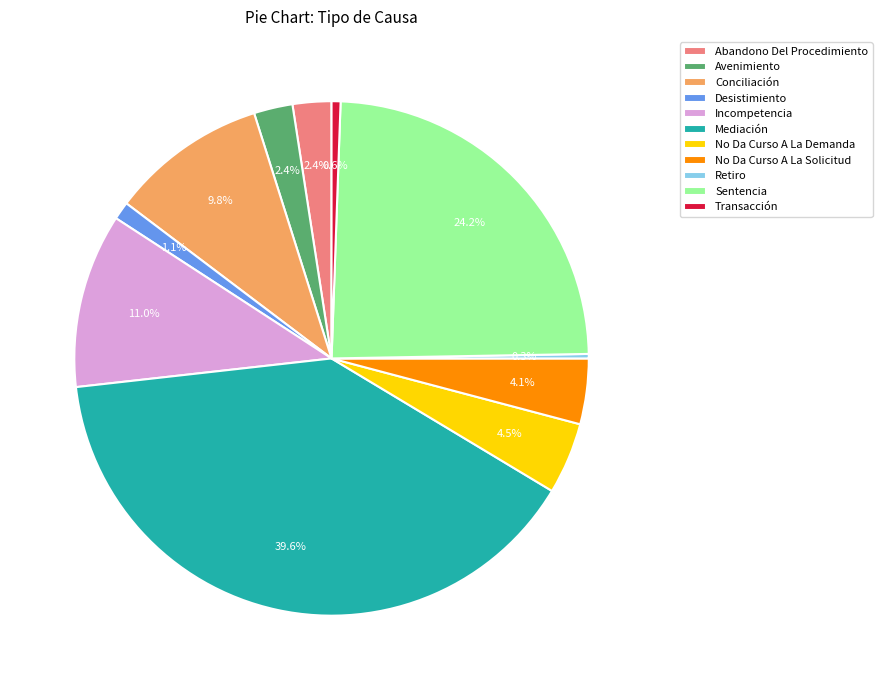

What is the largest slice in the pie chart?

Mediación